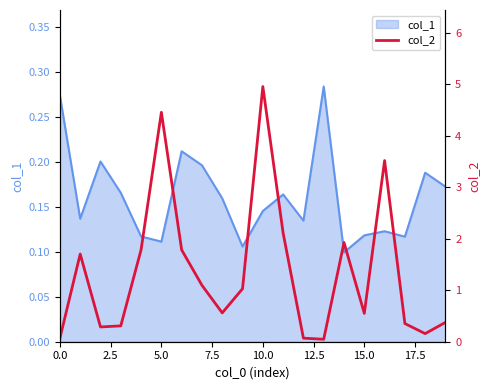

True or false: the data shows 0.4 at 17.

True